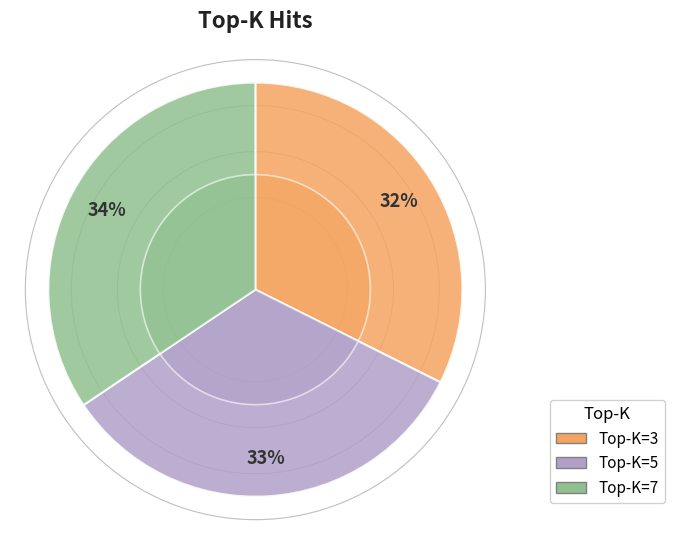

How many slices are in this pie chart?

3